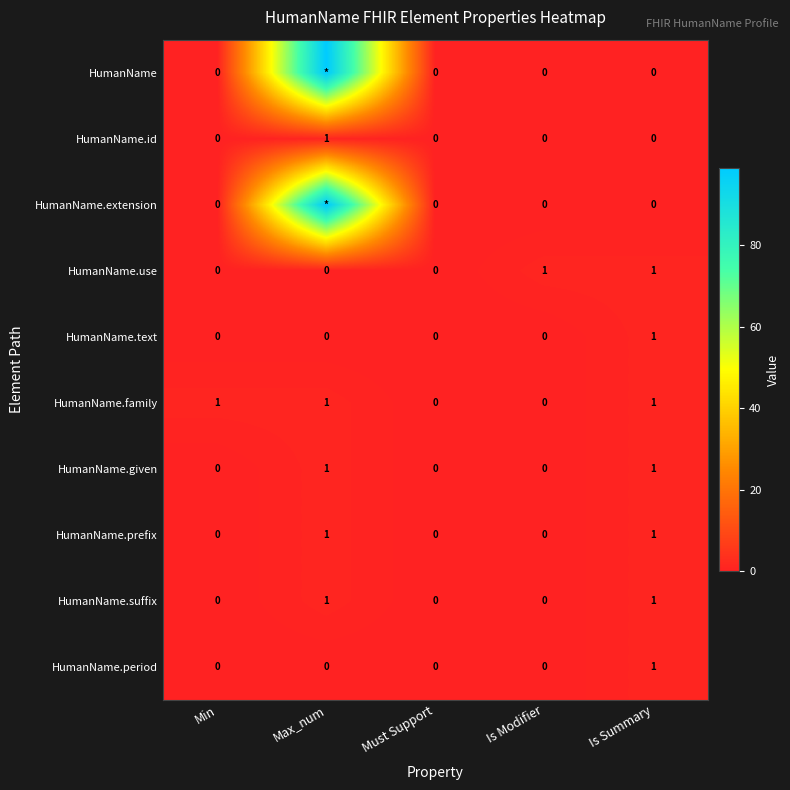

Which series changed the most between Must Support and Is Modifier?

HumanName.use